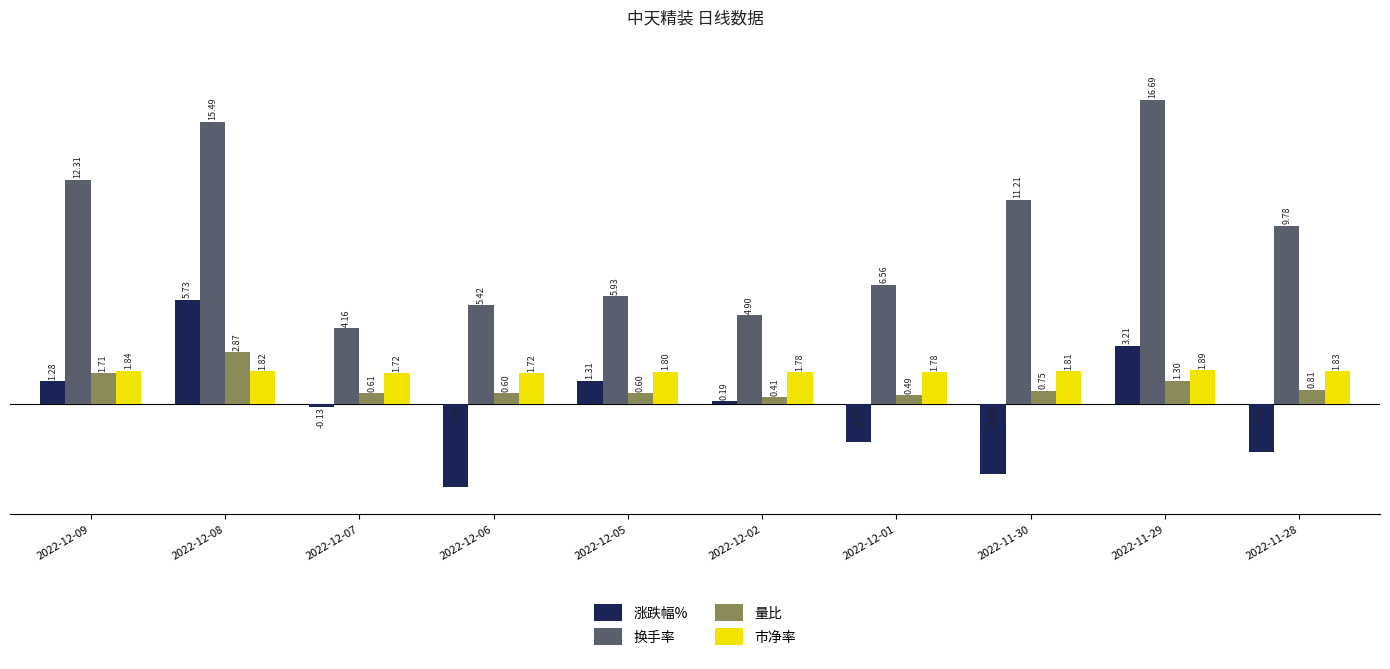

How many bars are there in total?

40